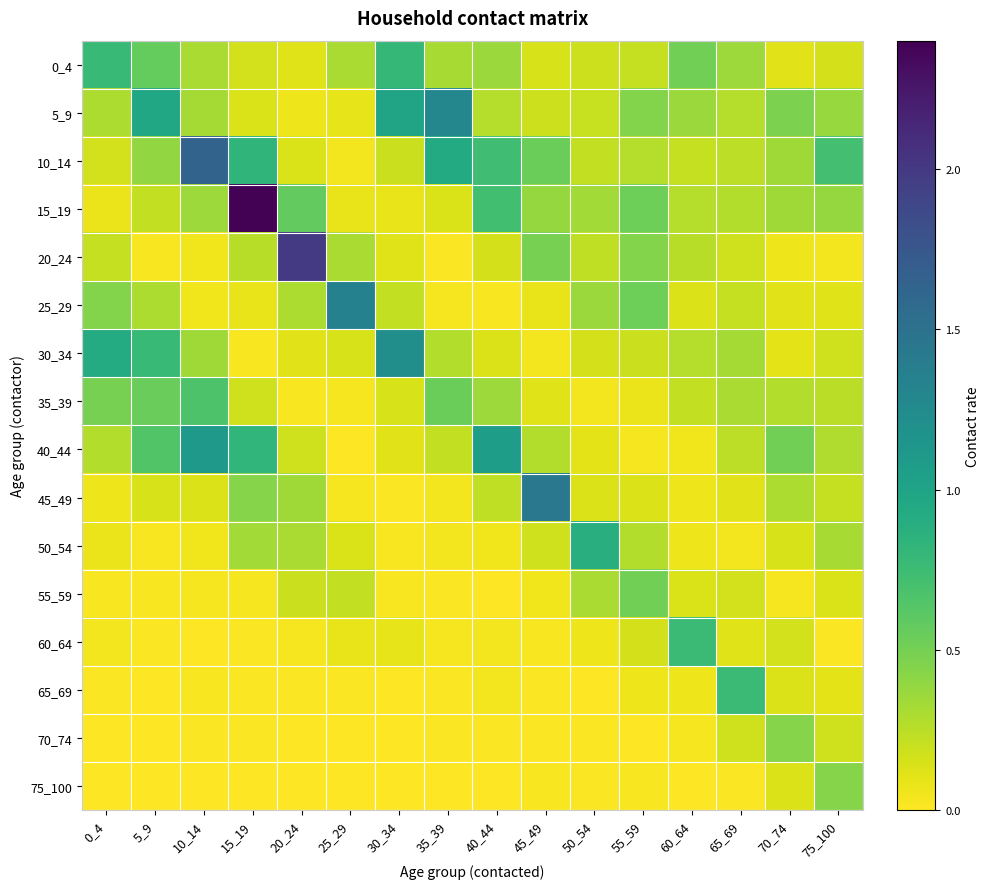

List the series in order of their peak value, lowest first.

70_74, 75_100, 55_59, 35_39, 65_69, 60_64, 0_4, 50_54, 40_44, 30_34, 5_9, 25_29, 45_49, 10_14, 20_24, 15_19